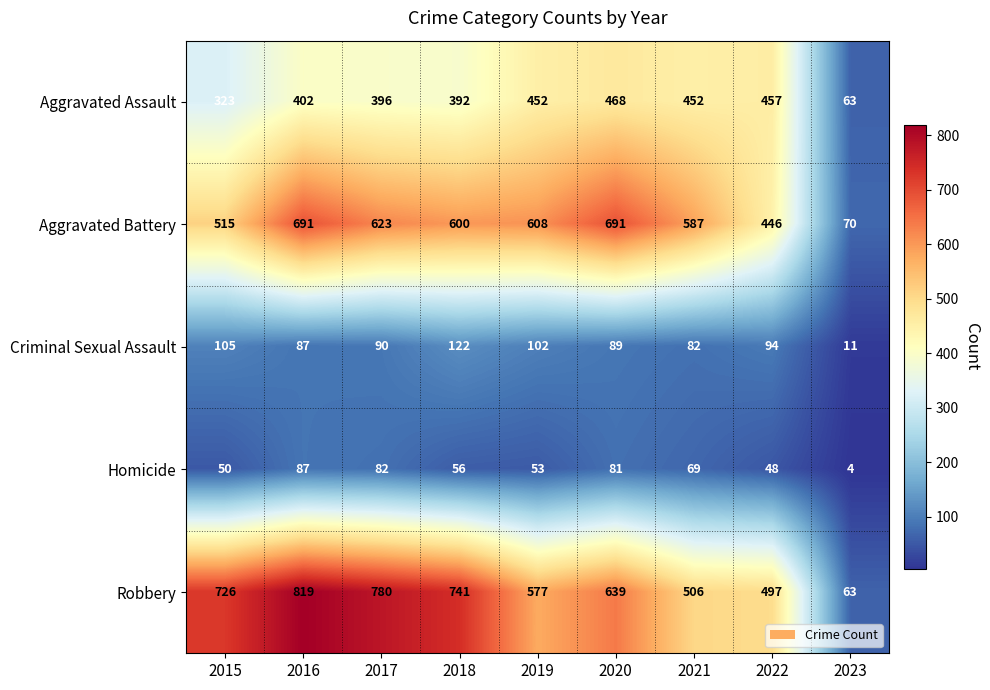

What value does the Aggravated Battery series have at 2020?

691